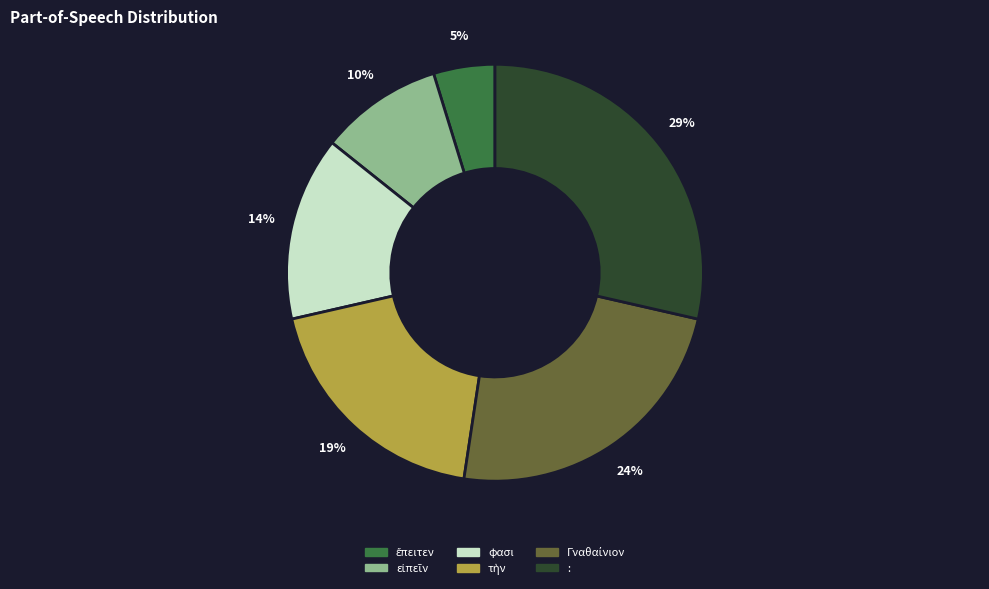

How many slices are in this pie chart?

6